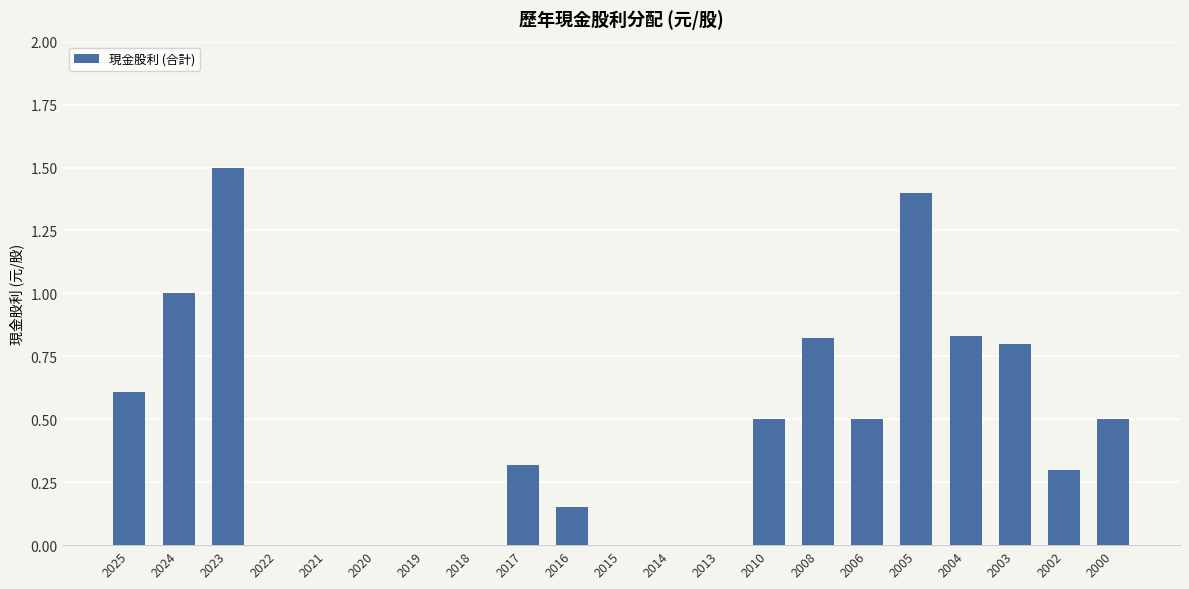

How many series are shown in this chart?

1